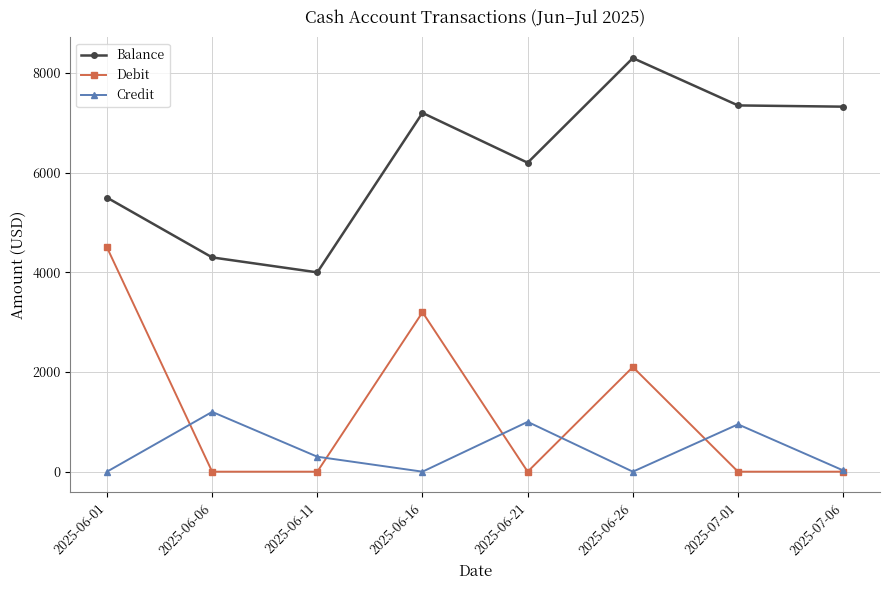

The value of Debit at 2025-07-06 is 0. True or false?

True